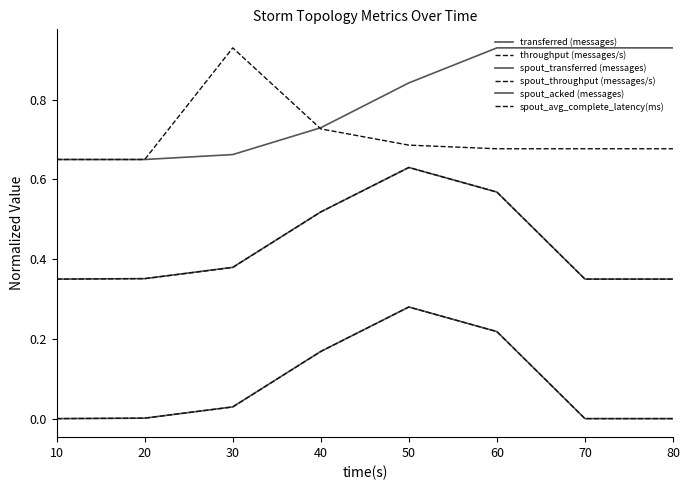

How many interior local peaks does the spout_avg_complete_latency(ms) series have?

1